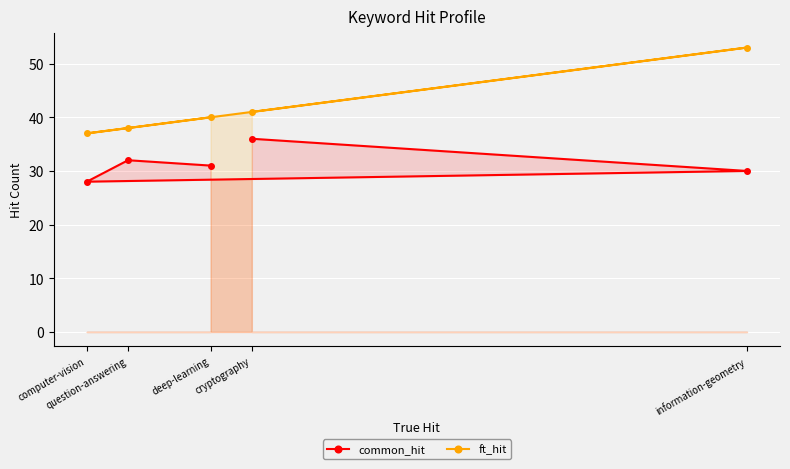

Rank the series by their average value, from highest to lowest.

ft_hit, common_hit